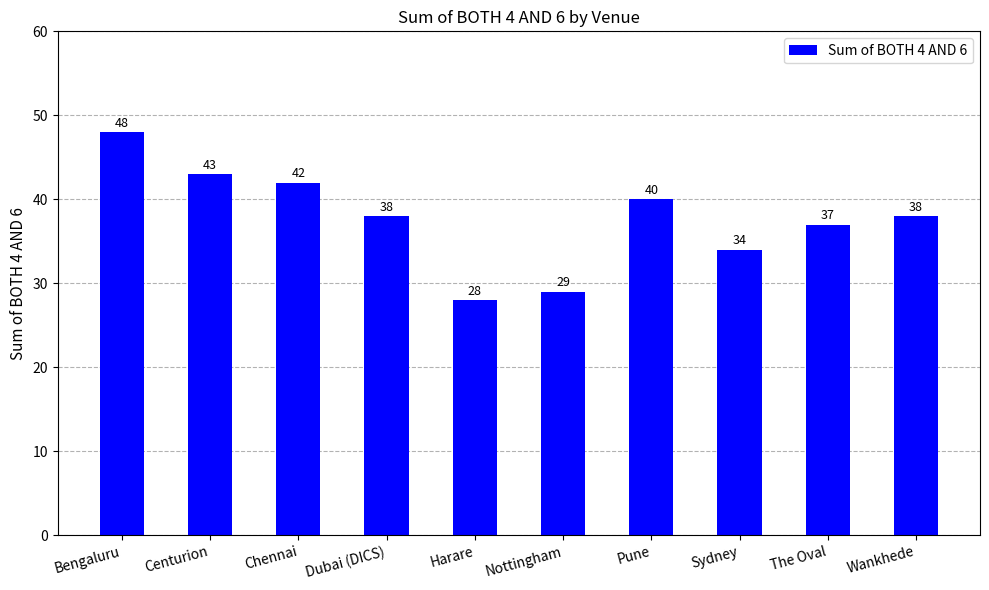

What is the label of the 5th bar from the left?

Harare